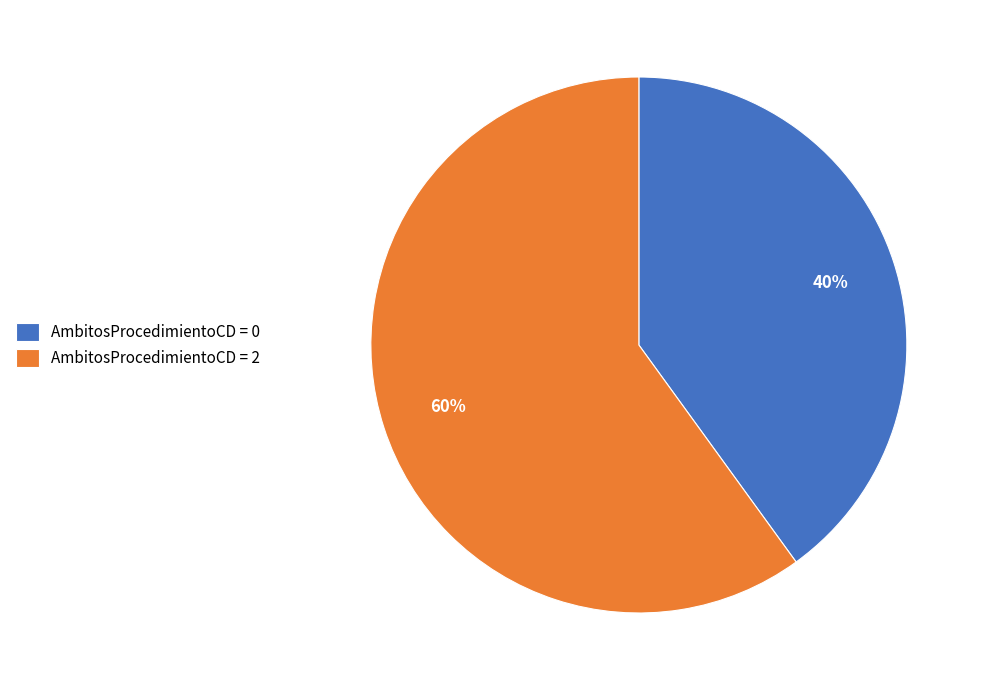

Do AmbitosProcedimientoCD = 2 and AmbitosProcedimientoCD = 0 together represent more than half of the pie?

Yes